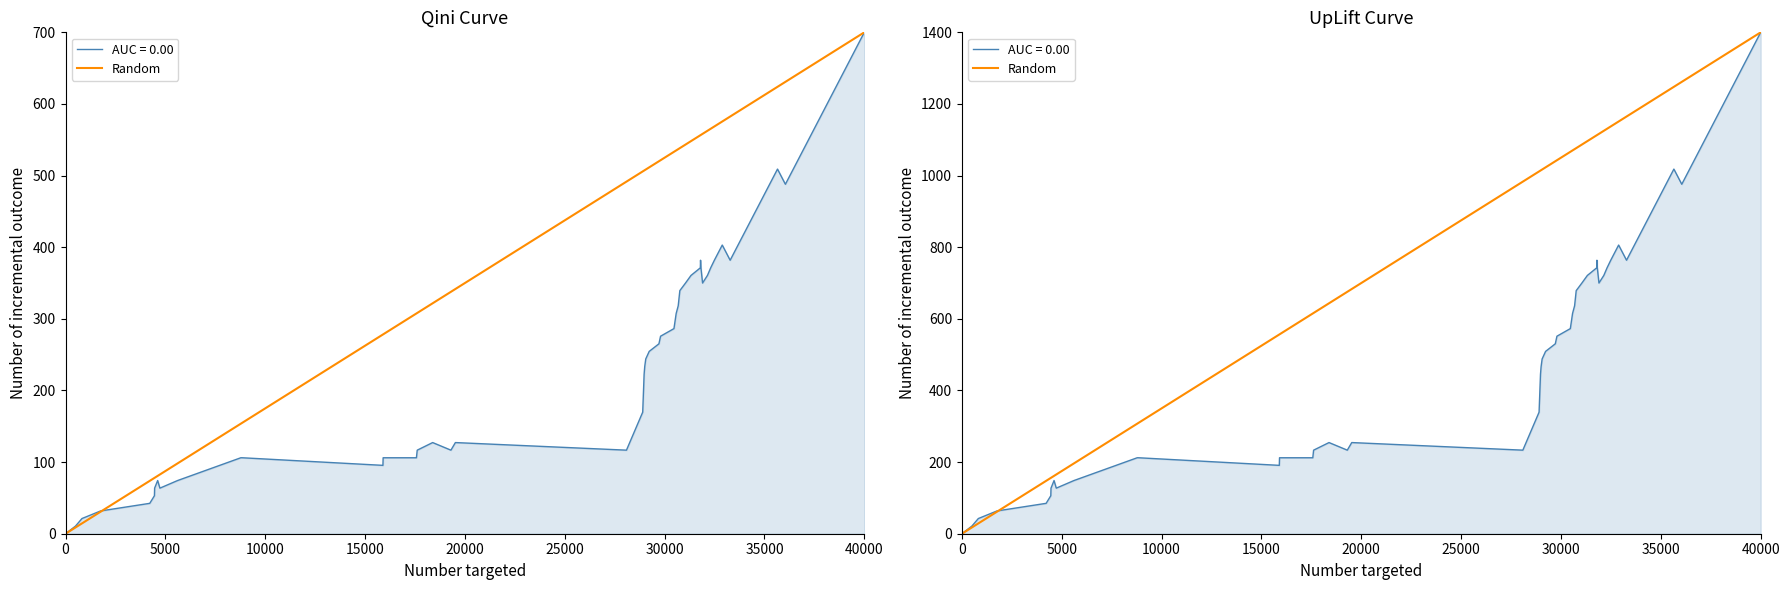

What is the value of the 2nd point from the left?

1400